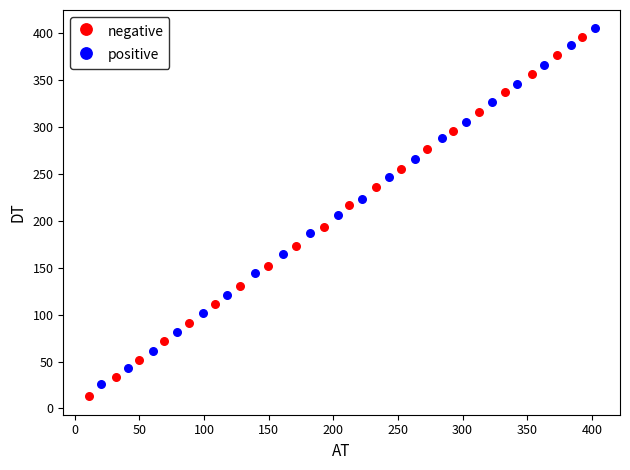

What are all the series names shown in the legend?

negative, positive